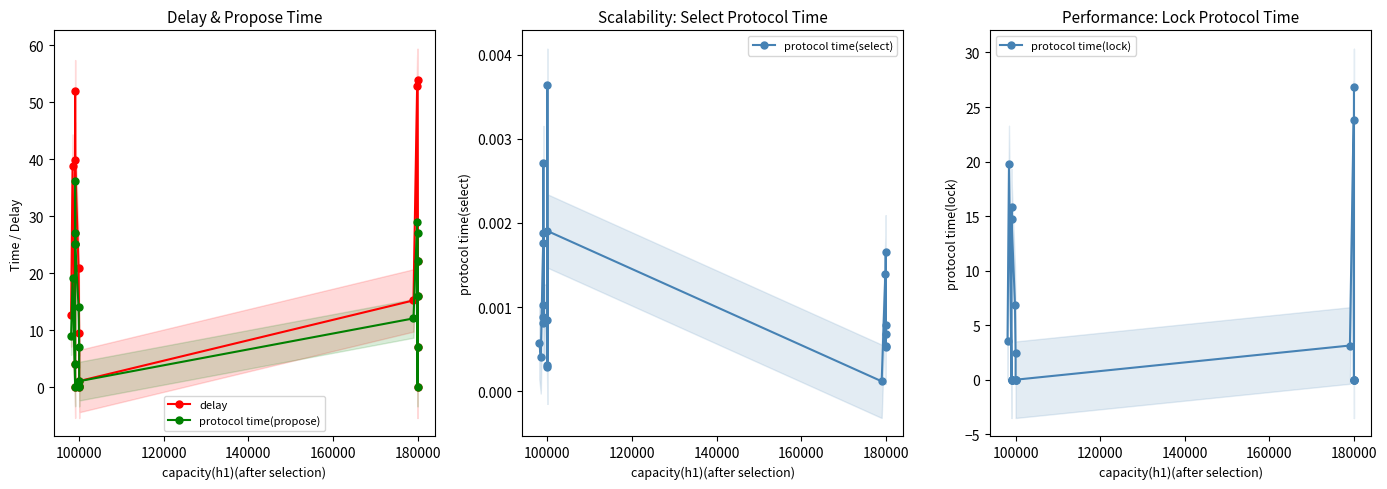

In delay, how many points are higher than both neighbors (excluding endpoints)?

5